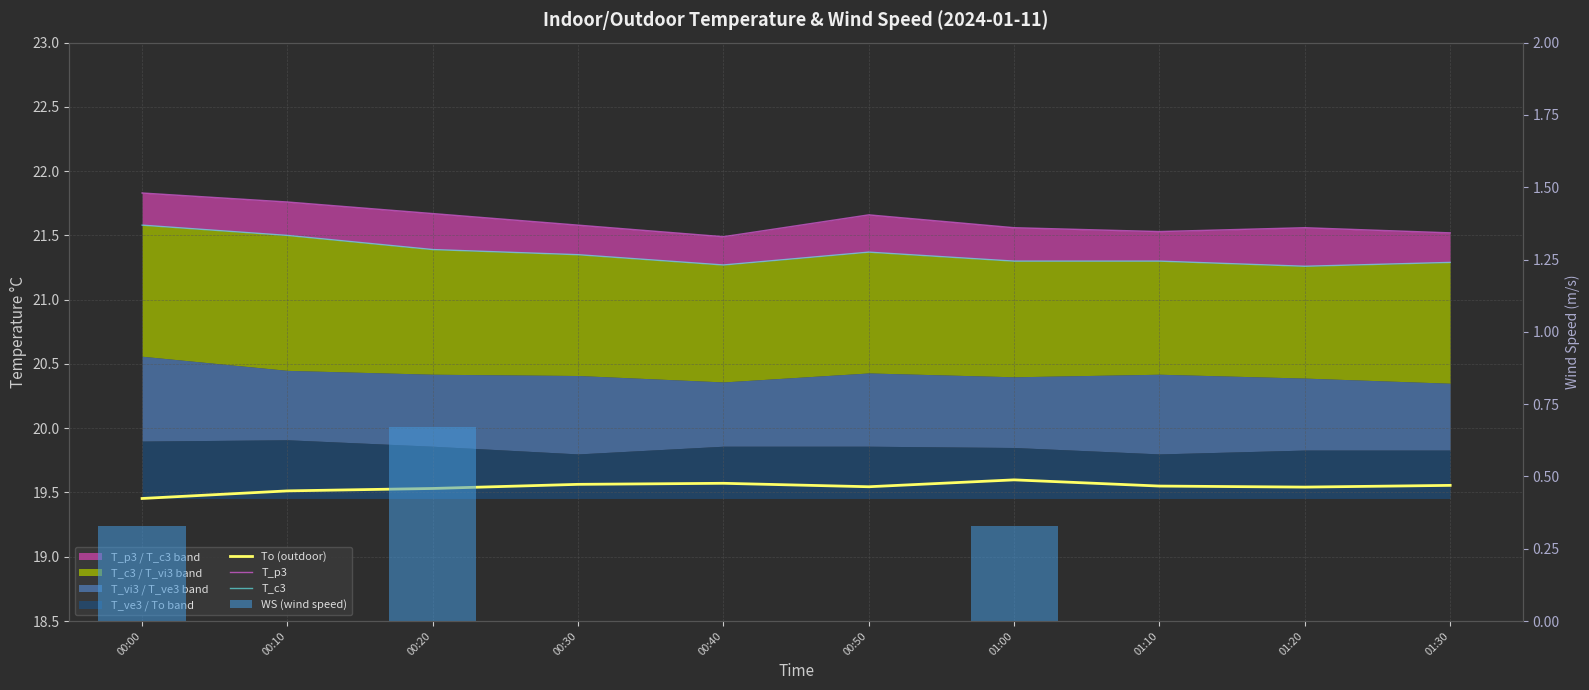

The To (outdoor) series shows 31.8 at 01:00. True or false?

False